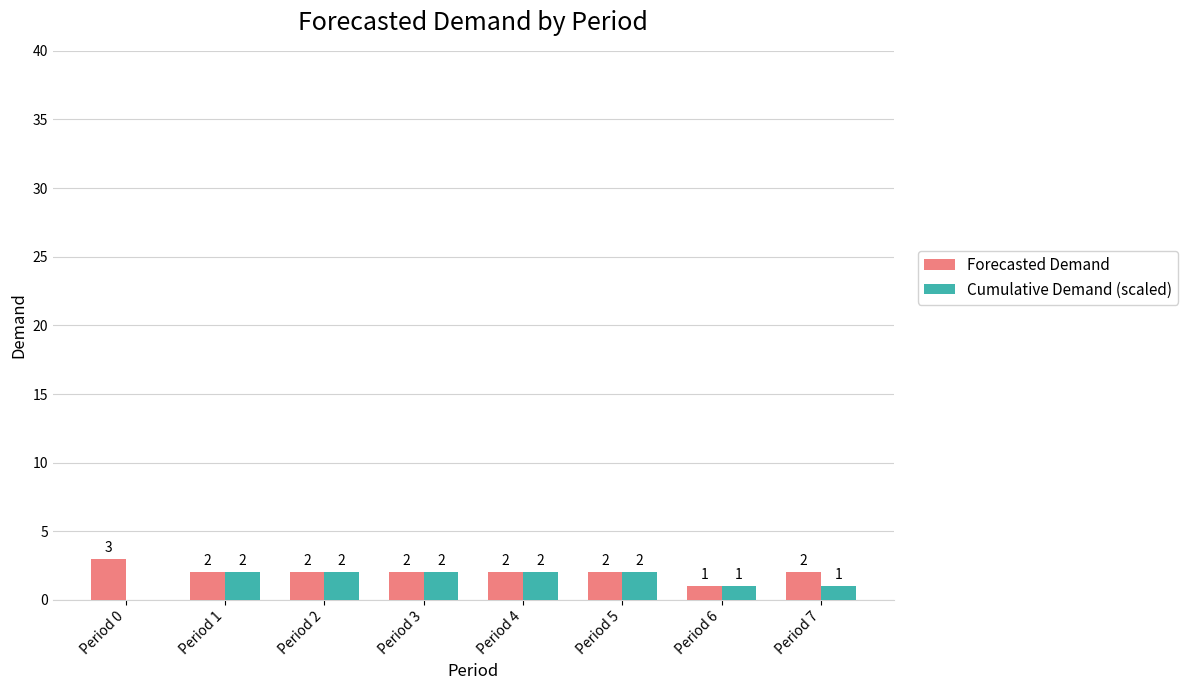

How many categories are shown in the chart?

8